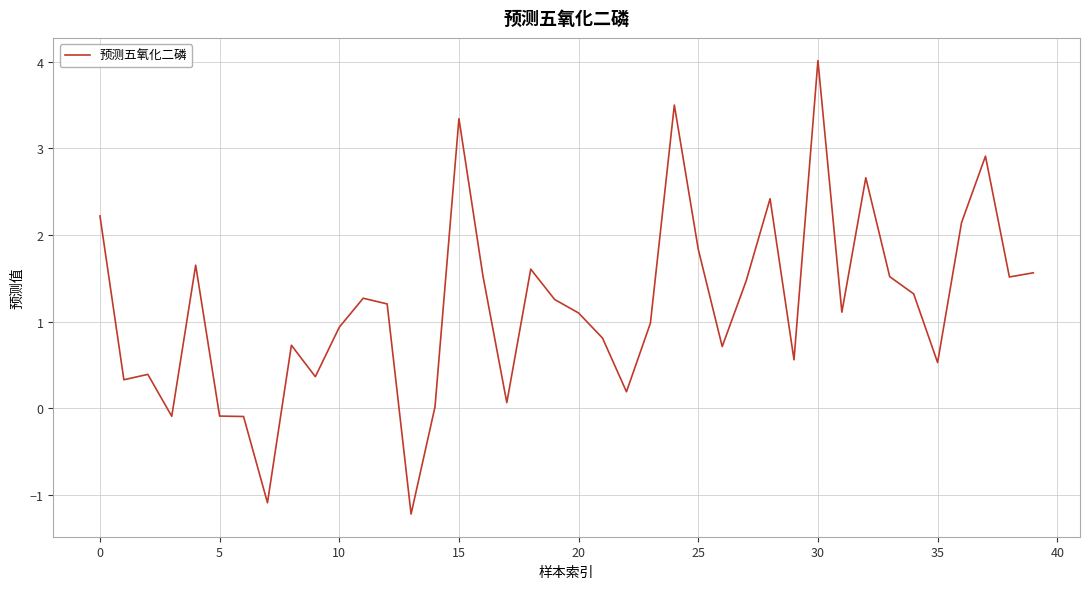

What is the difference between the maximum and minimum values?

5.2